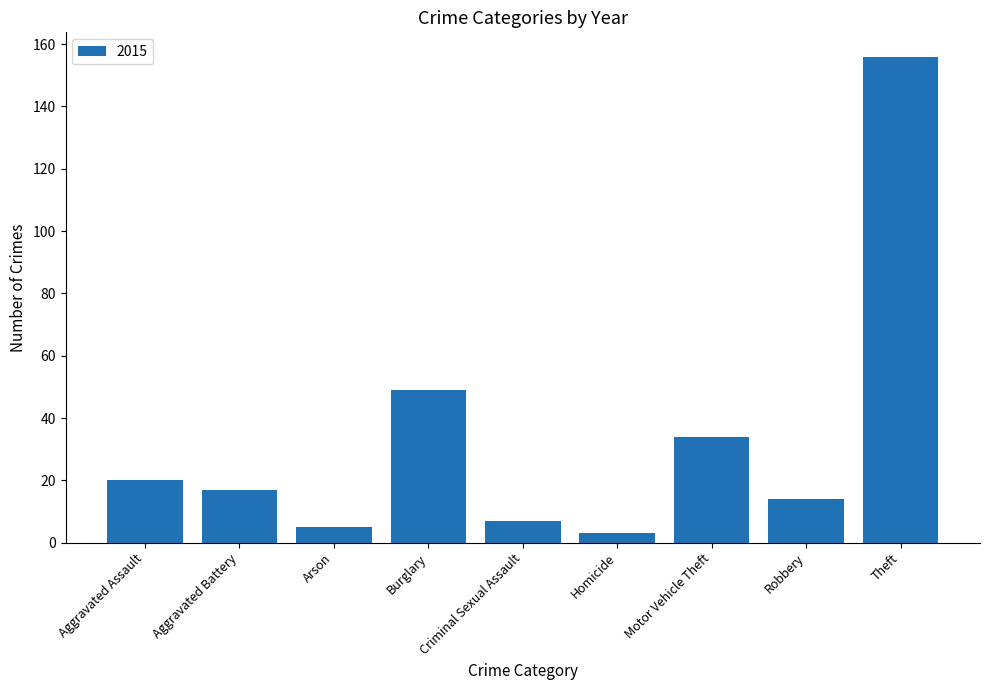

The chart shows a value of 23 at Robbery. True or false?

False